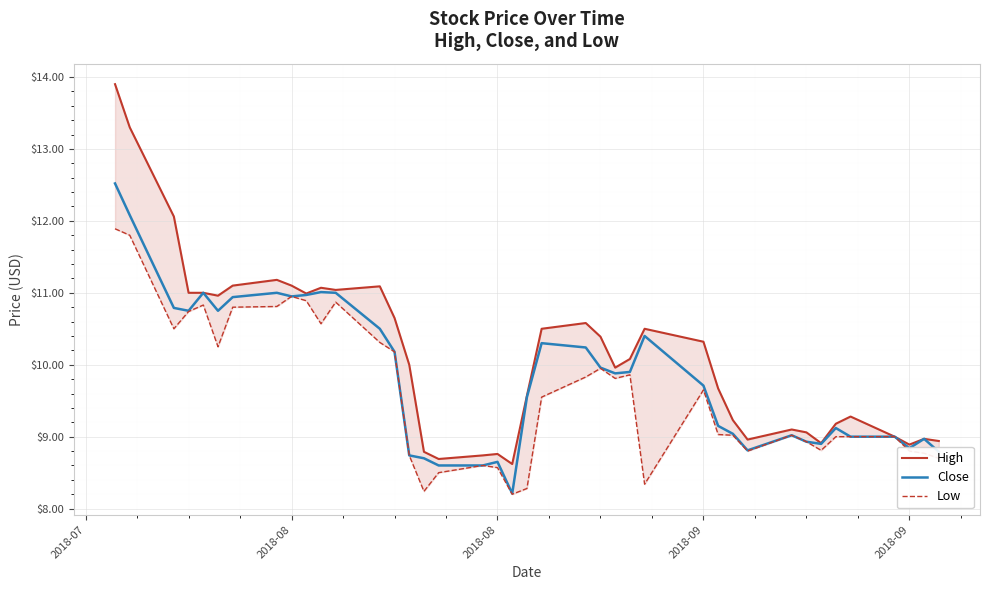

How many values in the High series exceed 10?

20